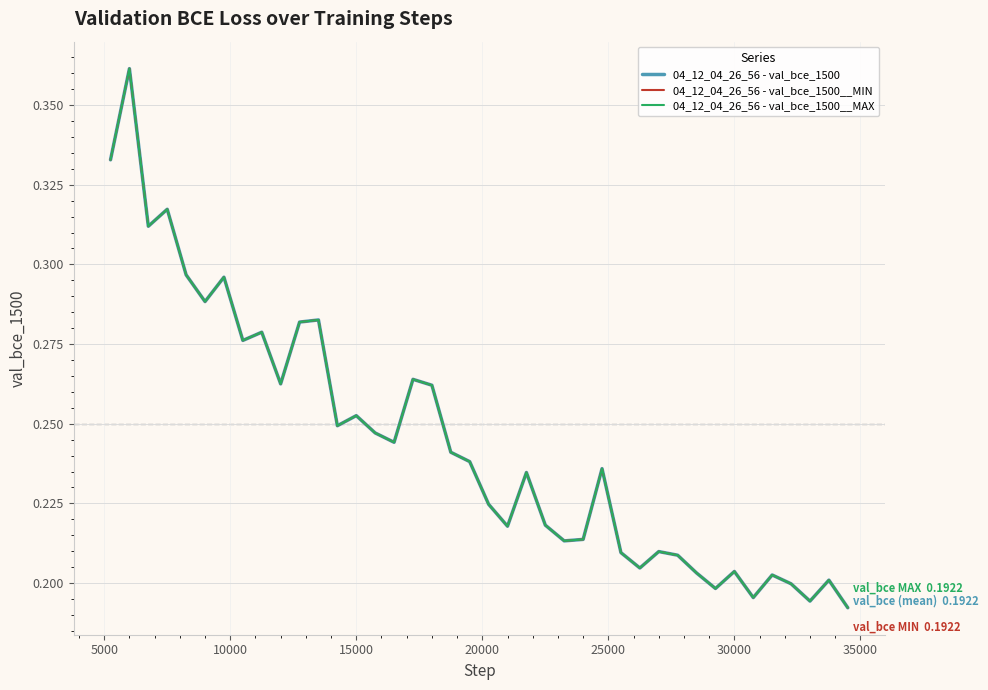

Which series has the largest range (max minus min)?

04_12_04_26_56 - val_bce_1500